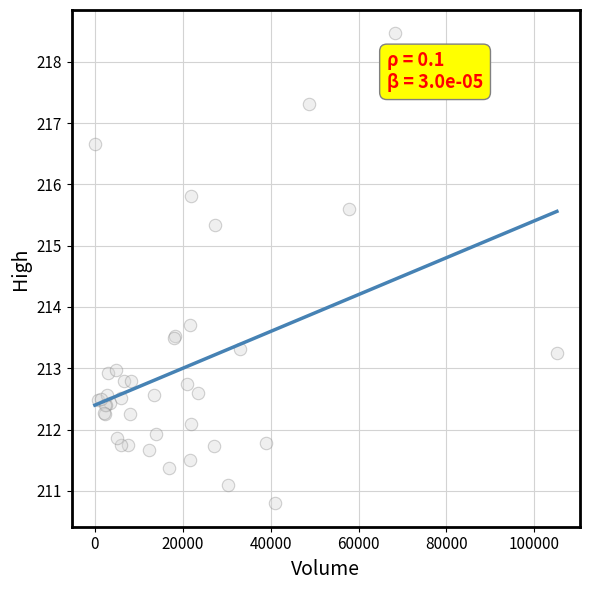

What Y value in the scatter plot is closest to 214?

213.7